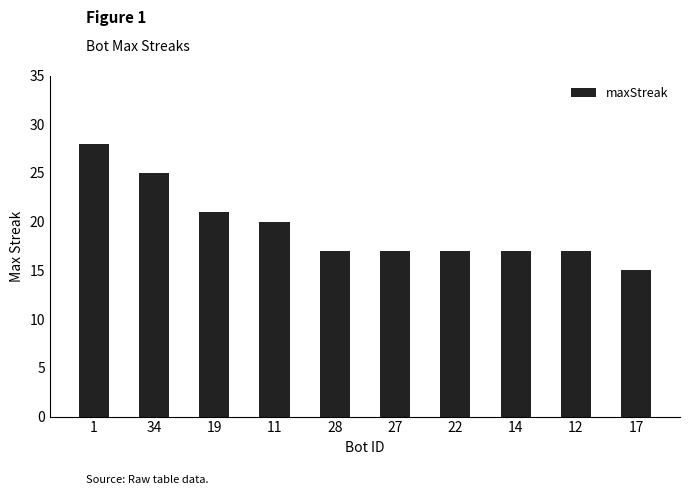

How many series are shown in this chart?

1